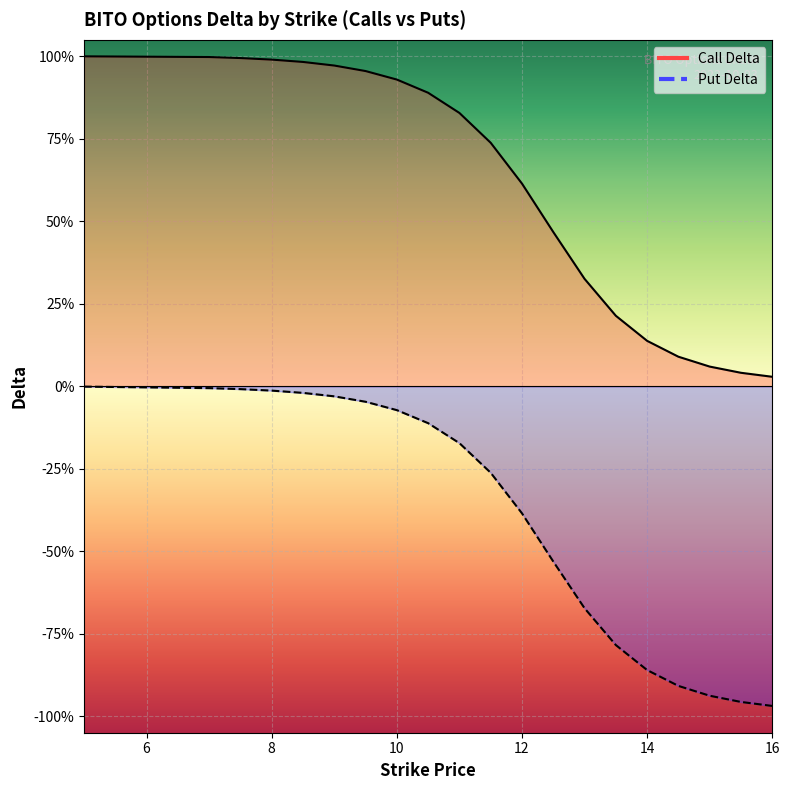

Rank the series by their average value, from highest to lowest.

Call Delta, Put Delta